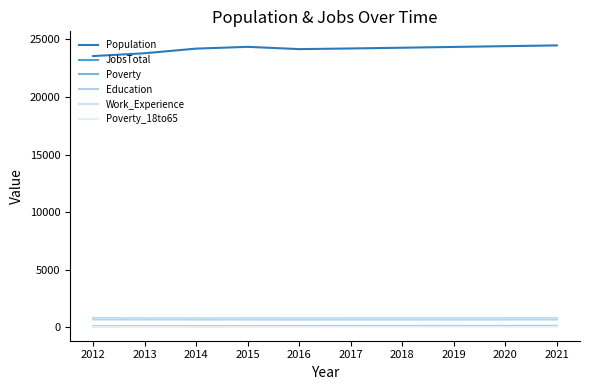

The Education series shows 684 at 2013. True or false?

True